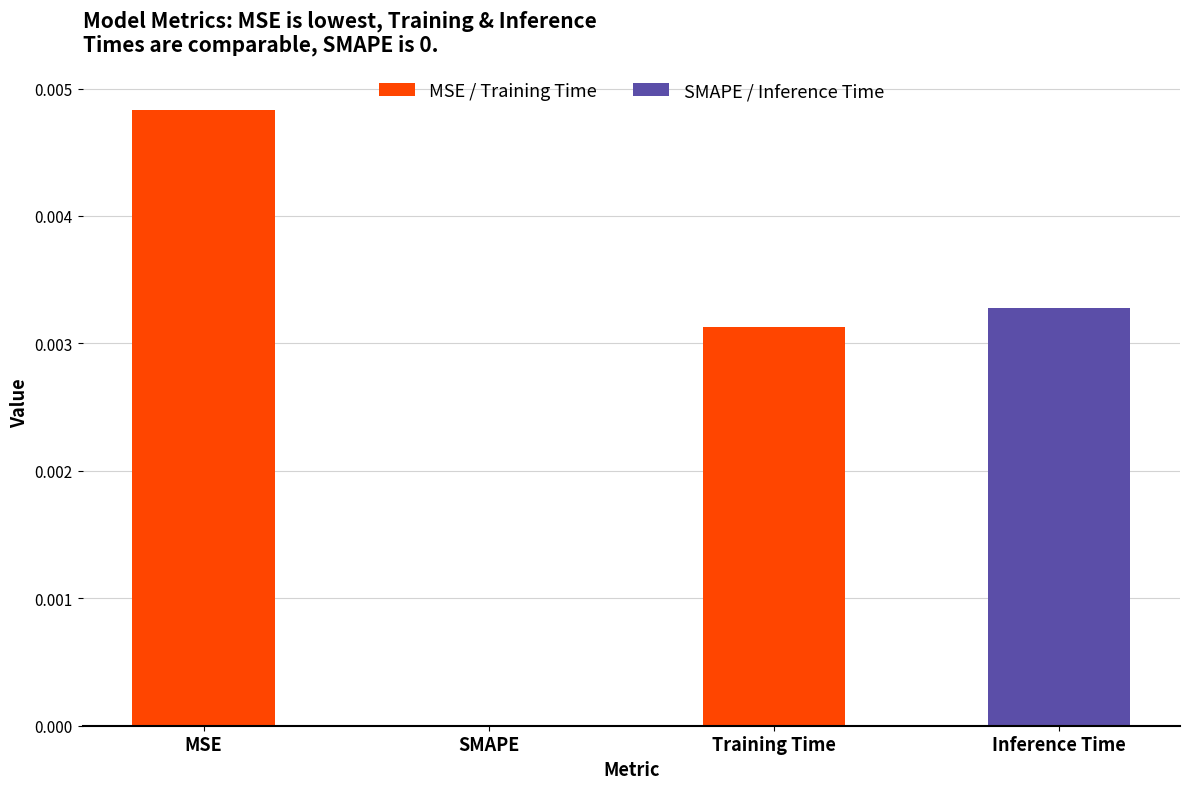

What position from the right is Inference Time?

1